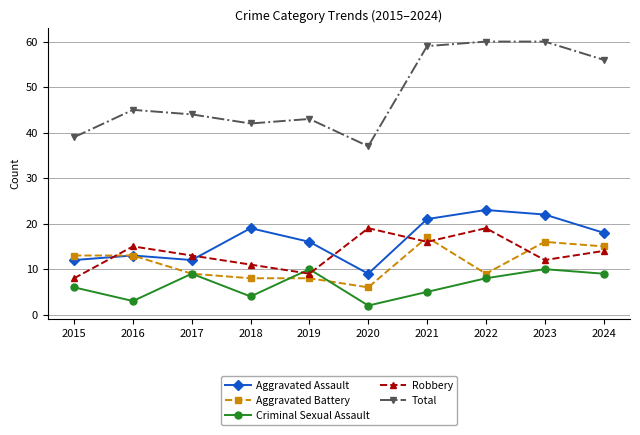

At how many categories does at least one series exceed 35?

10